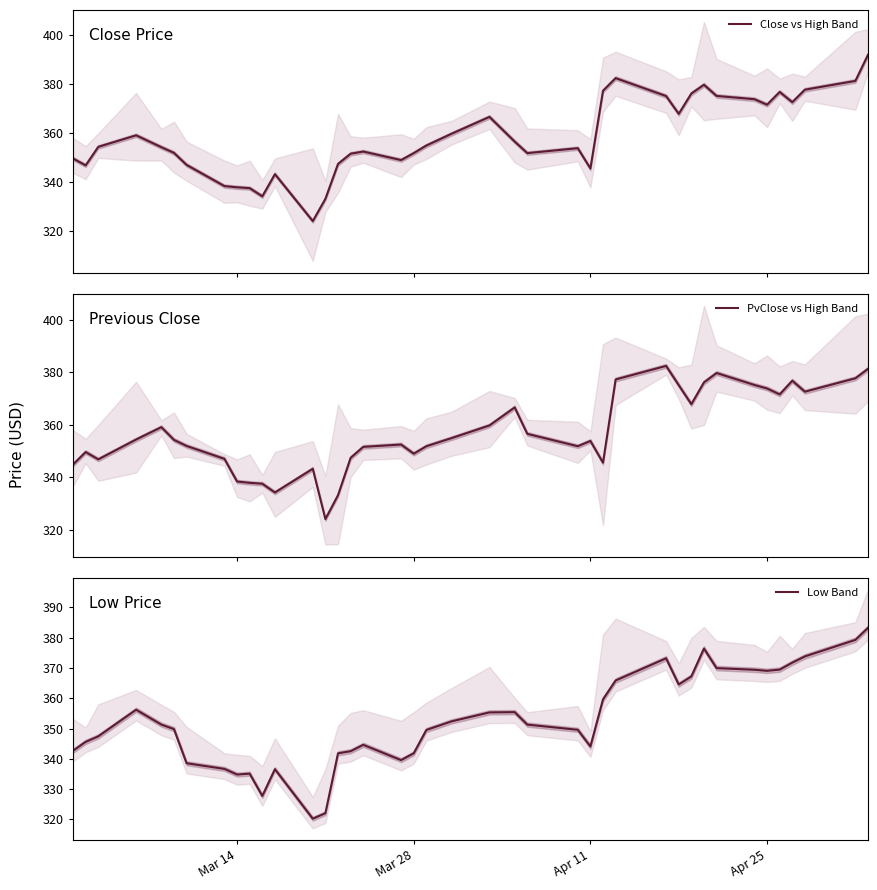

What is the maximum value for Close vs High Band?

392.0